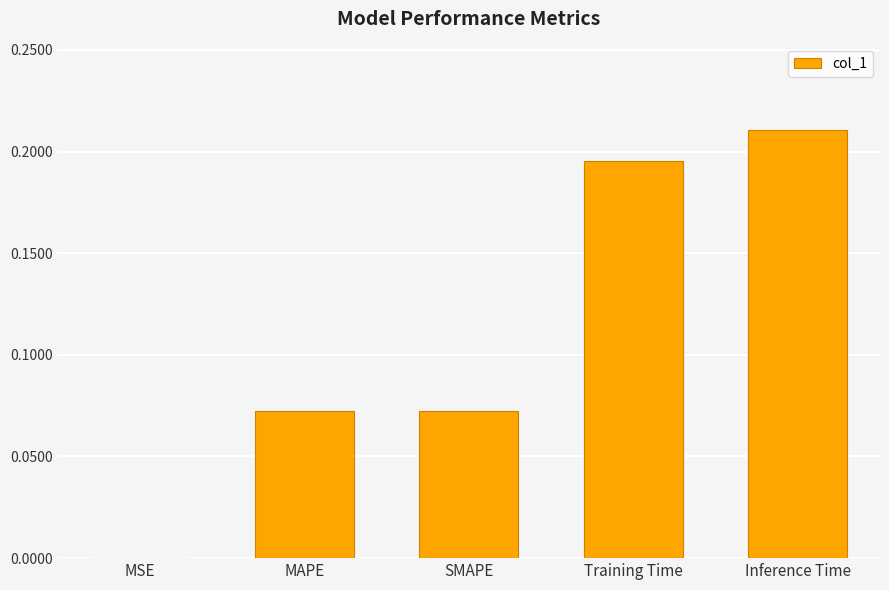

Which category has the highest value across all series?

Inference Time